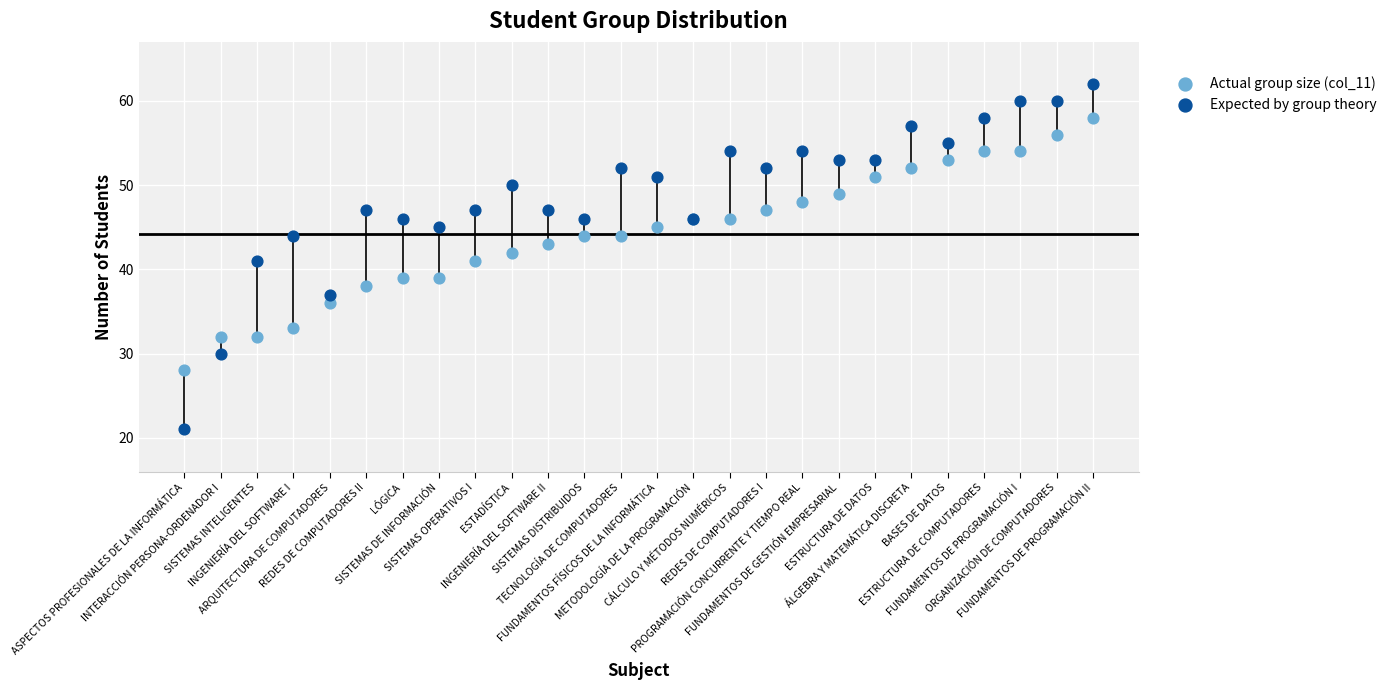

Which series reaches the maximum Y coordinate?

Expected by group theory